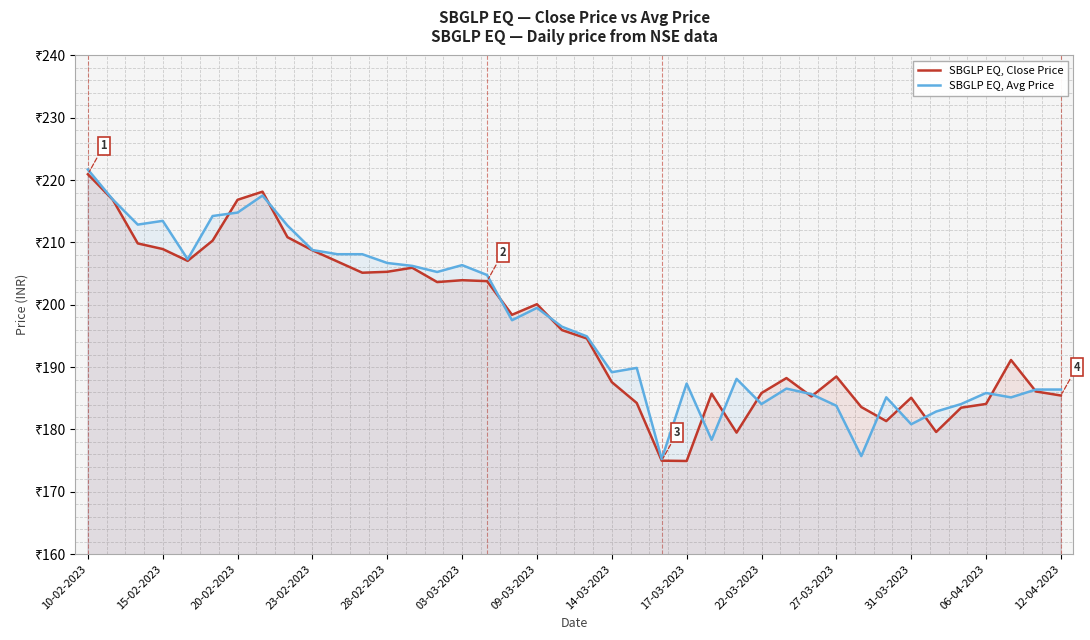

What are all the series names shown in the legend?

SBGLP EQ, Close Price, SBGLP EQ, Avg Price